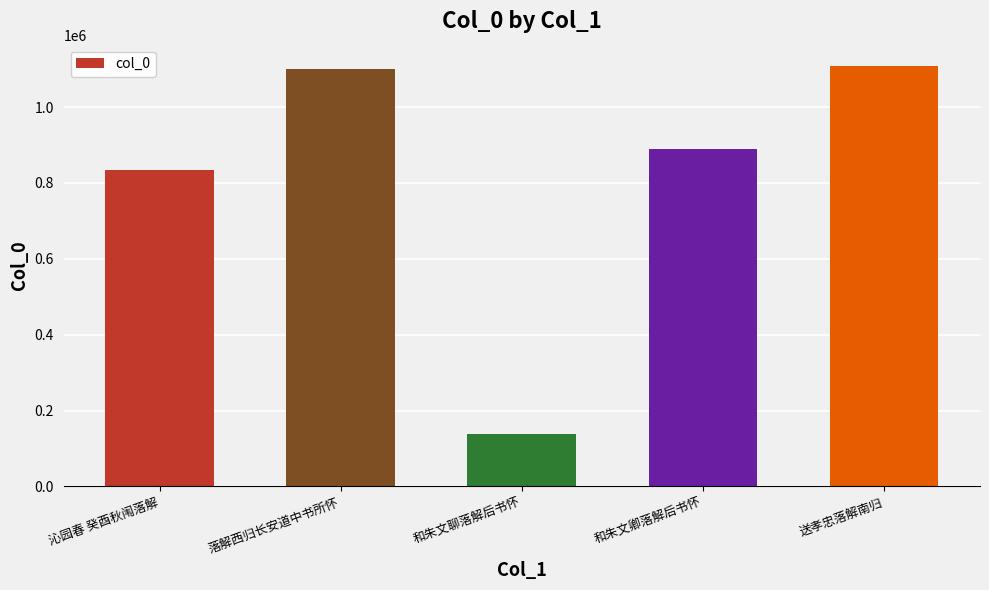

How many data points are less than 889114?

2